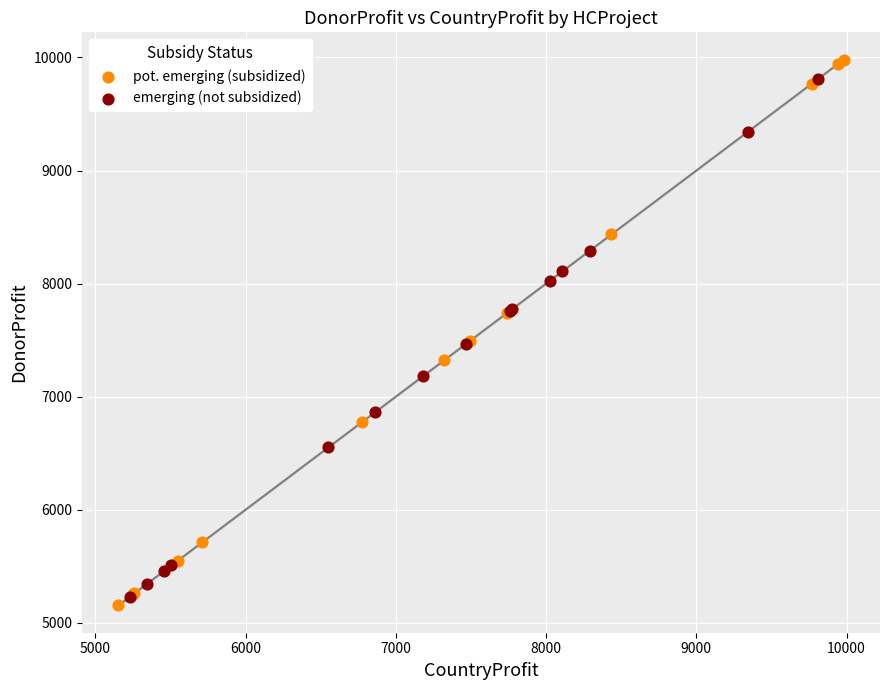

Which series reaches the maximum Y coordinate?

pot. emerging (subsidized)